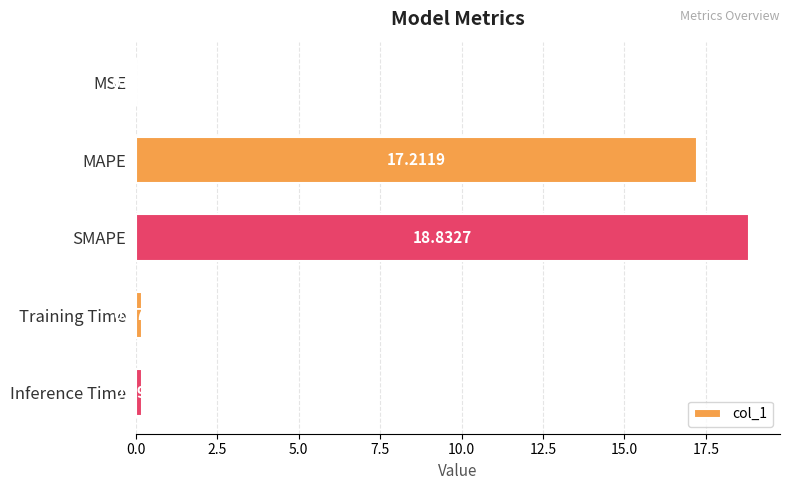

What is the greatest value displayed?

18.8